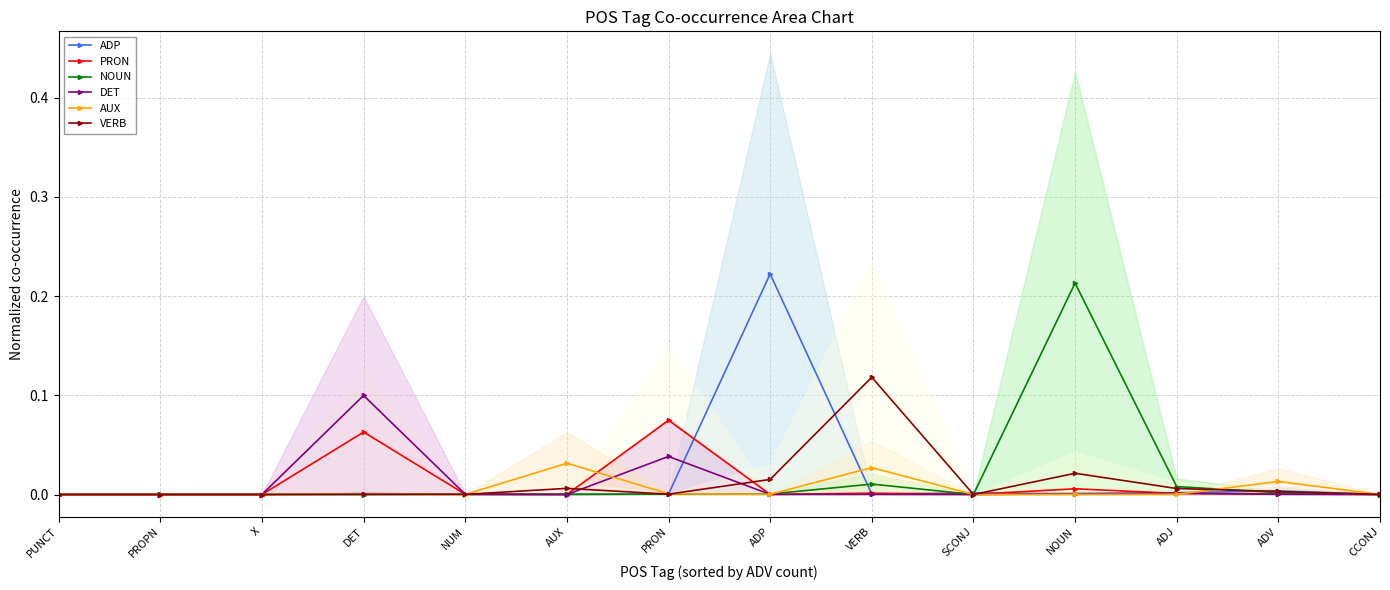

How many positive values does the VERB series have?

10